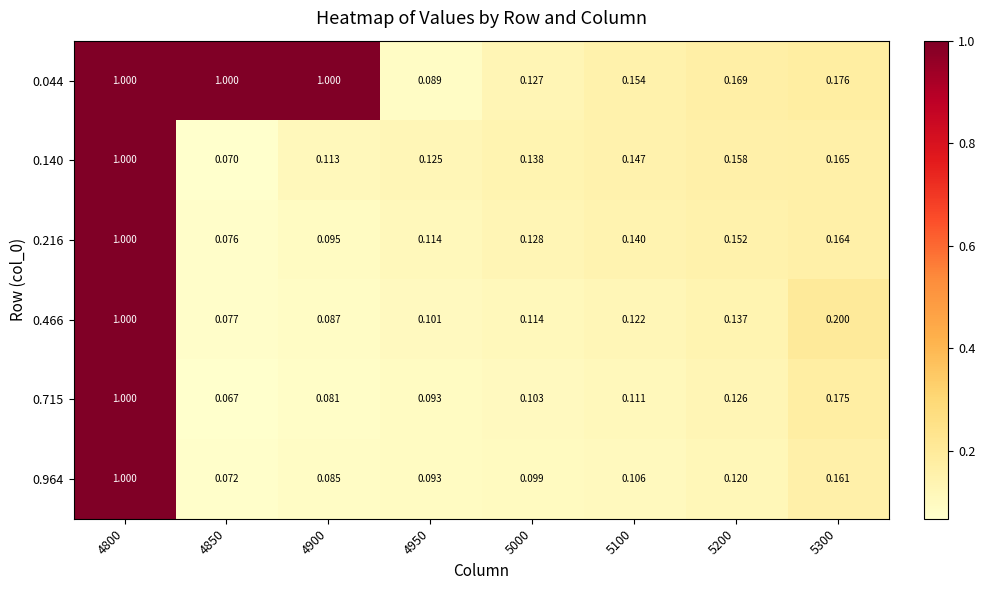

Is the value of 0.964 at 5200 greater than the value of 0.715 at 4950?

Yes